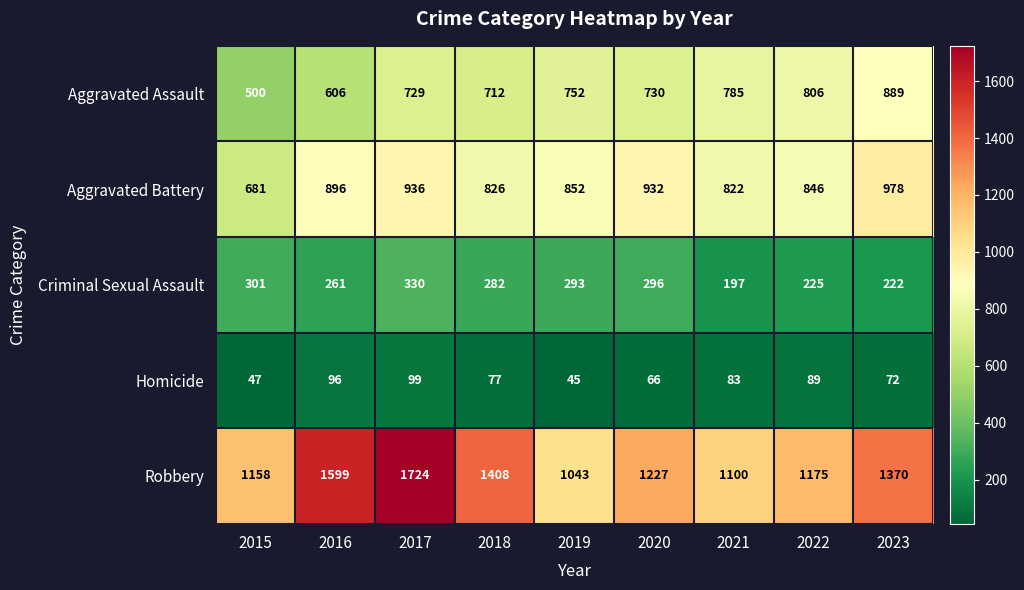

The value of Criminal Sexual Assault at 2018 is 504. True or false?

False